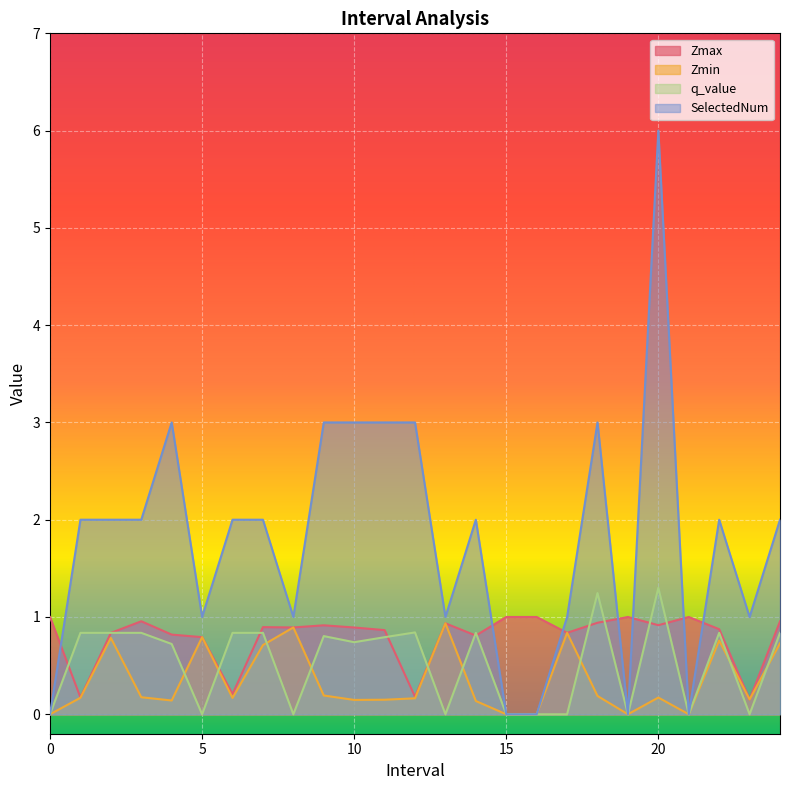

Does the chart display data point markers on the line(s)?

No